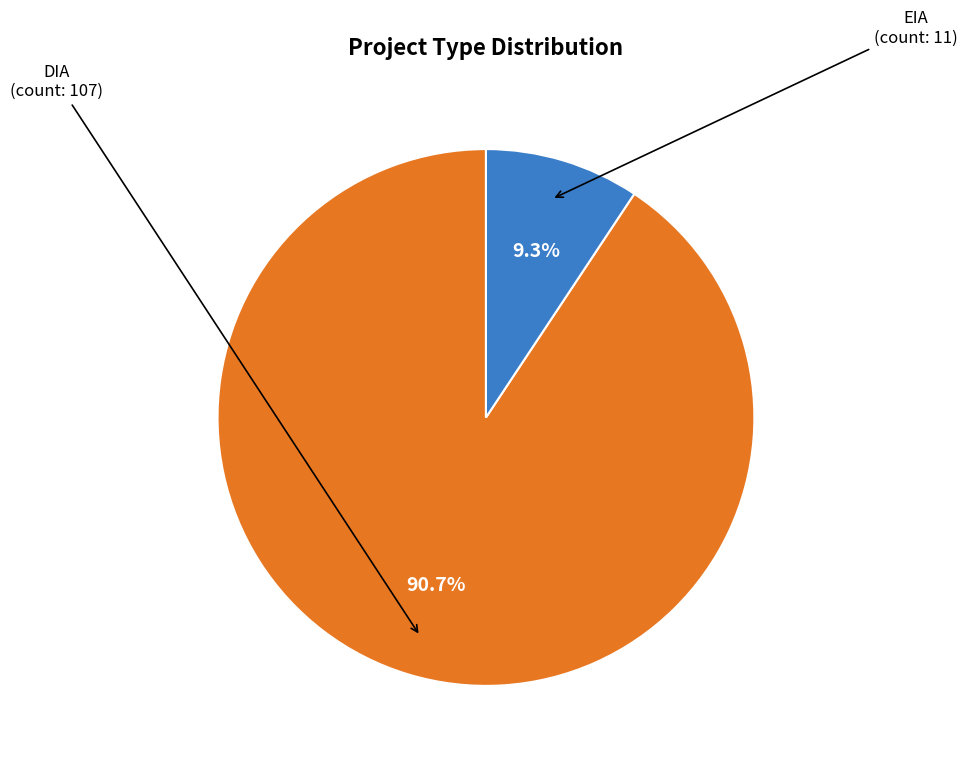

Which category has the biggest portion of the pie?

DIA